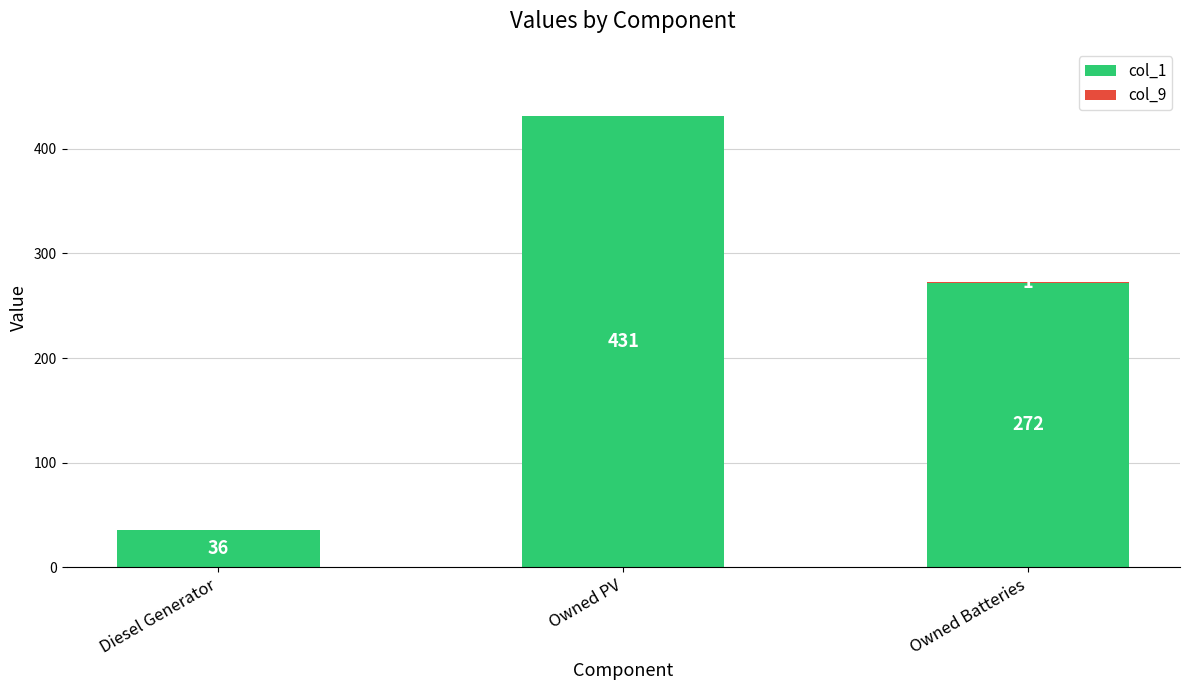

At which category is the sum across all series the highest?

Owned PV